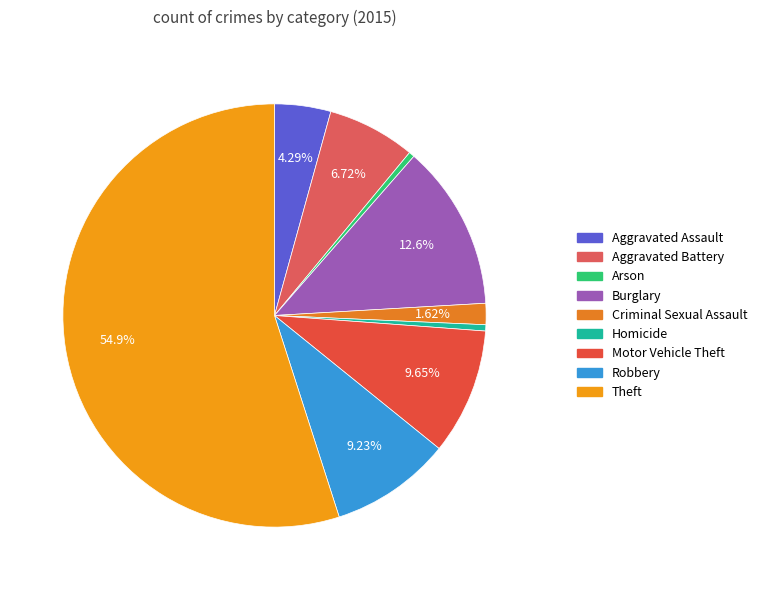

Is there any slice that represents more than half of the pie?

Yes